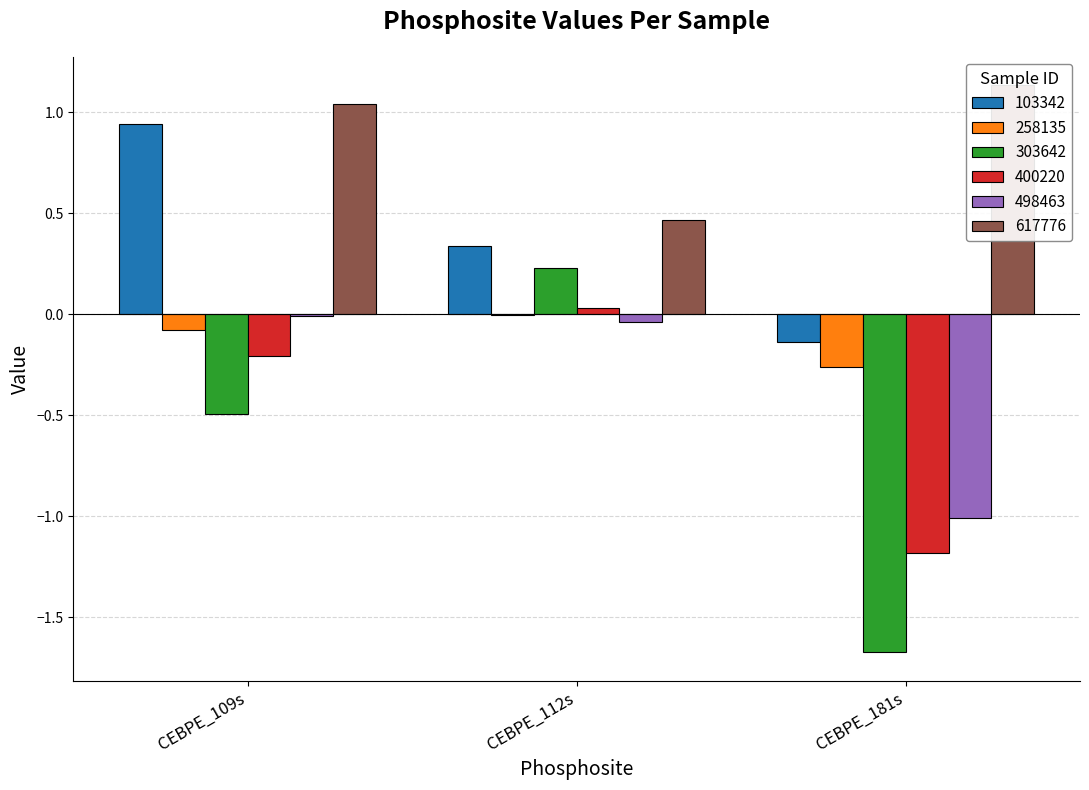

What is the minimum value shown in the chart?

-1.7